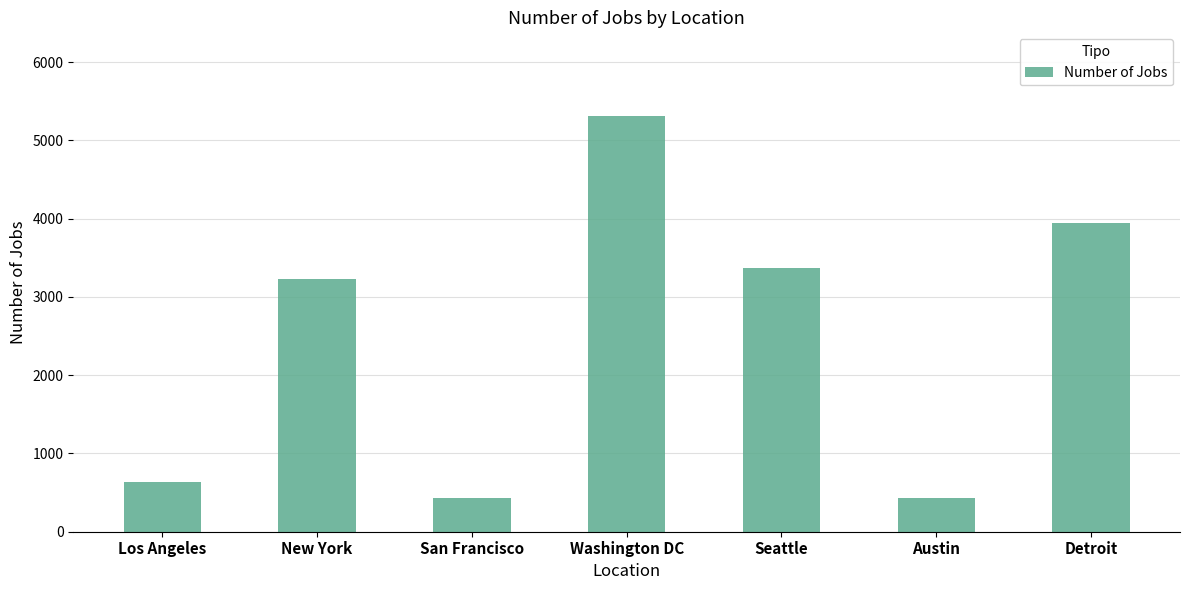

What is the average value?

2482